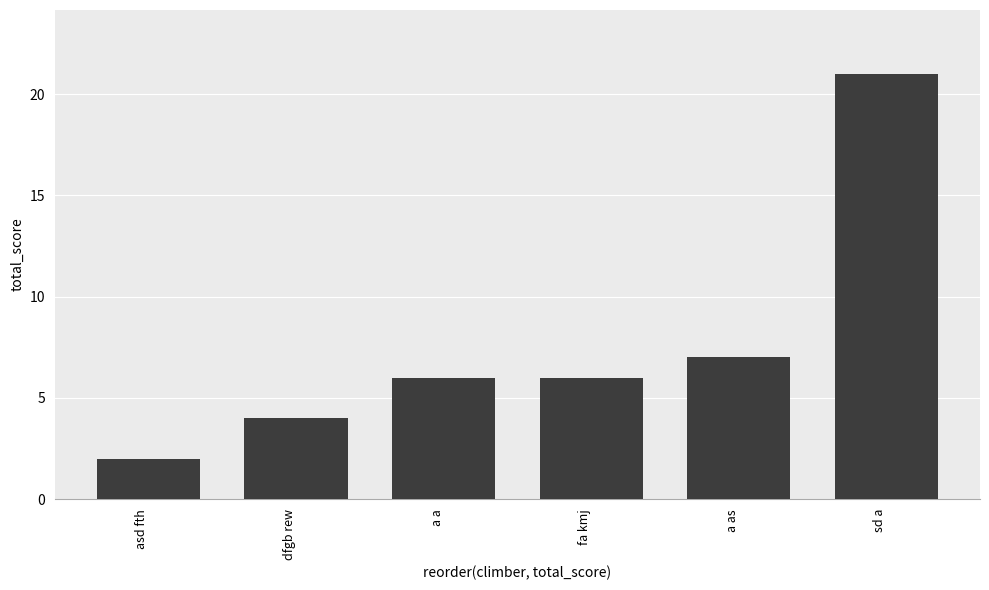

What is the sum of the values at dfgb rew and a a?

10